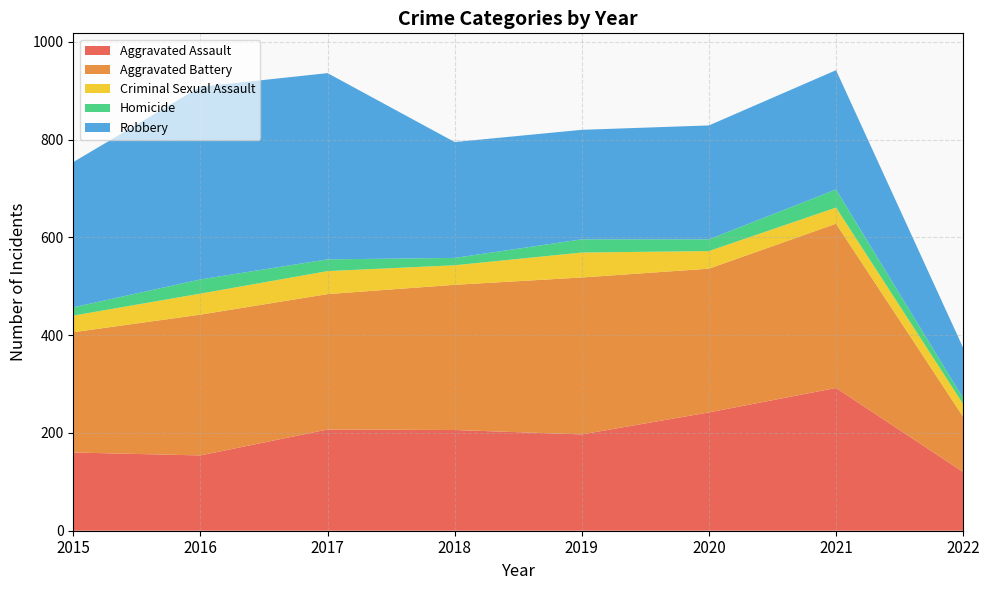

Reading left to right, list all the values displayed in this chart.

Aggravated Assault: 2015=160	2016=154	2017=207	2018=206	2019=197	2020=242	2021=292	2022=120
Aggravated Battery: 2015=246	2016=288	2017=277	2018=297	2019=321	2020=294	2021=336	2022=113
Criminal Sexual Assault: 2015=34	2016=43	2017=47	2018=40	2019=51	2020=36	2021=33	2022=26
Homicide: 2015=17	2016=29	2017=24	2018=15	2019=27	2020=24	2021=37	2022=12
Robbery: 2015=297	2016=394	2017=381	2018=237	2019=224	2020=233	2021=244	2022=103